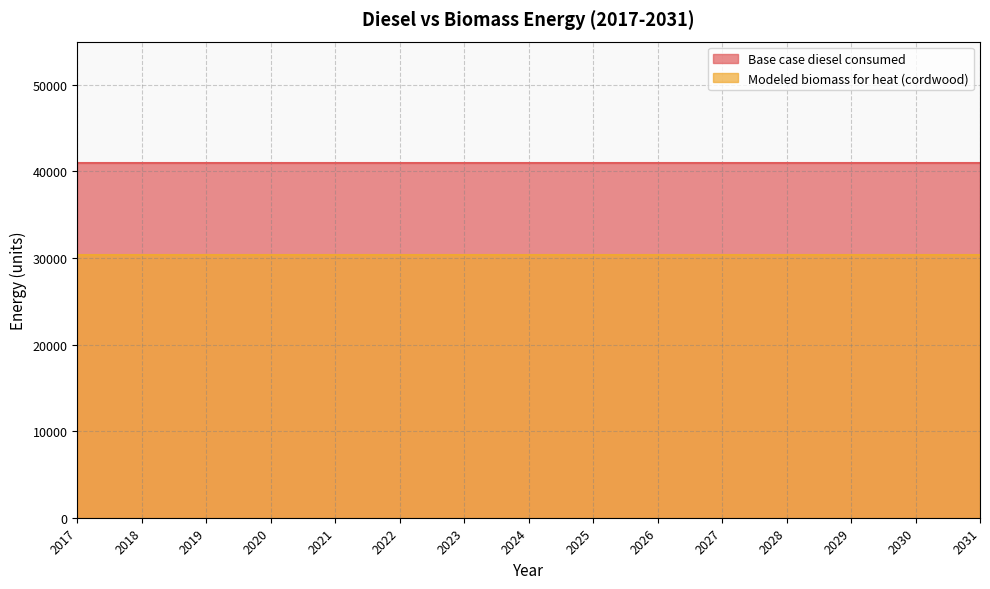

True or false: Base case diesel consumed and Modeled biomass for heat (cordwood) cross at least once.

False